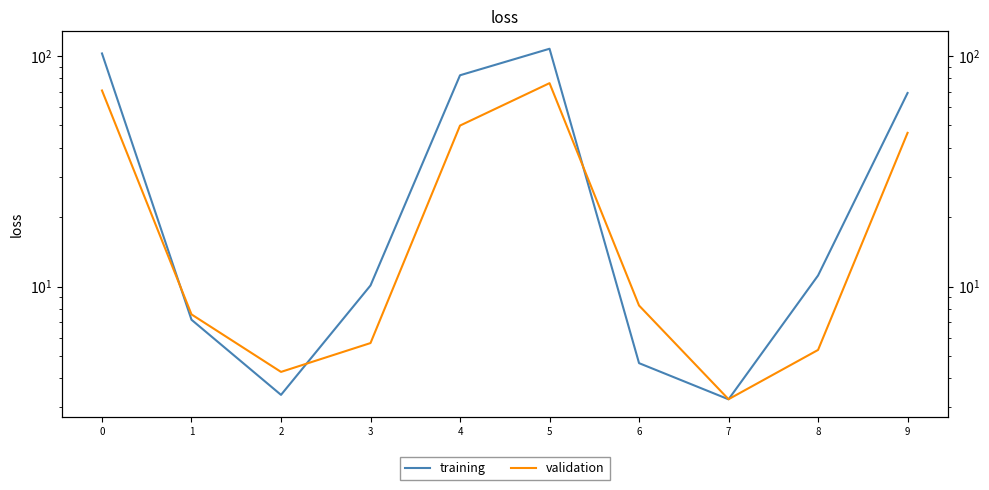

Is it true that validation equals 50.0 at 4?

True